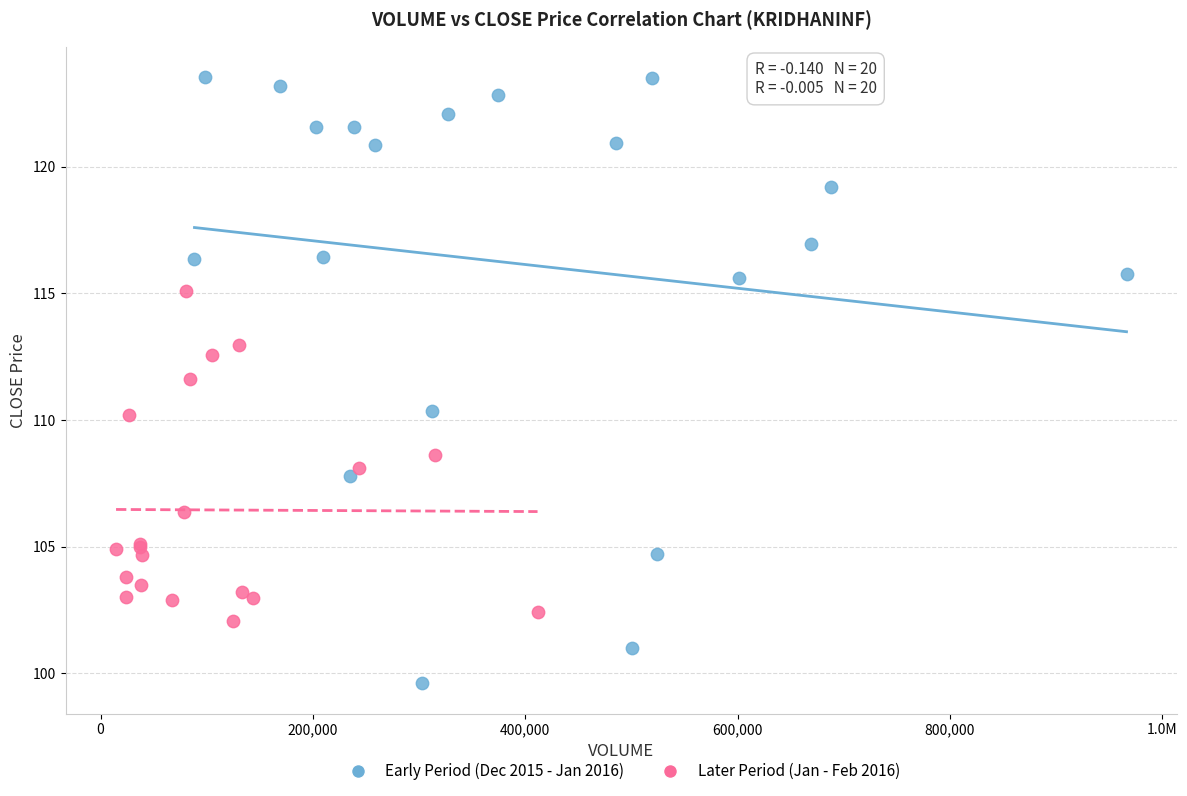

Which series reaches the minimum Y coordinate?

Early Period (Dec 2015 - Jan 2016)